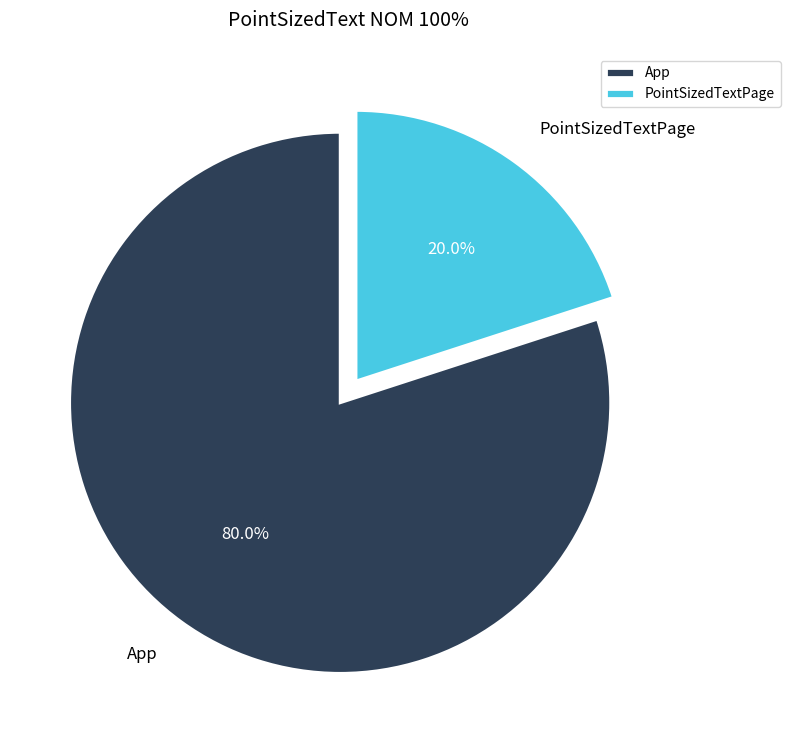

Which has a higher value, App or PointSizedTextPage?

App